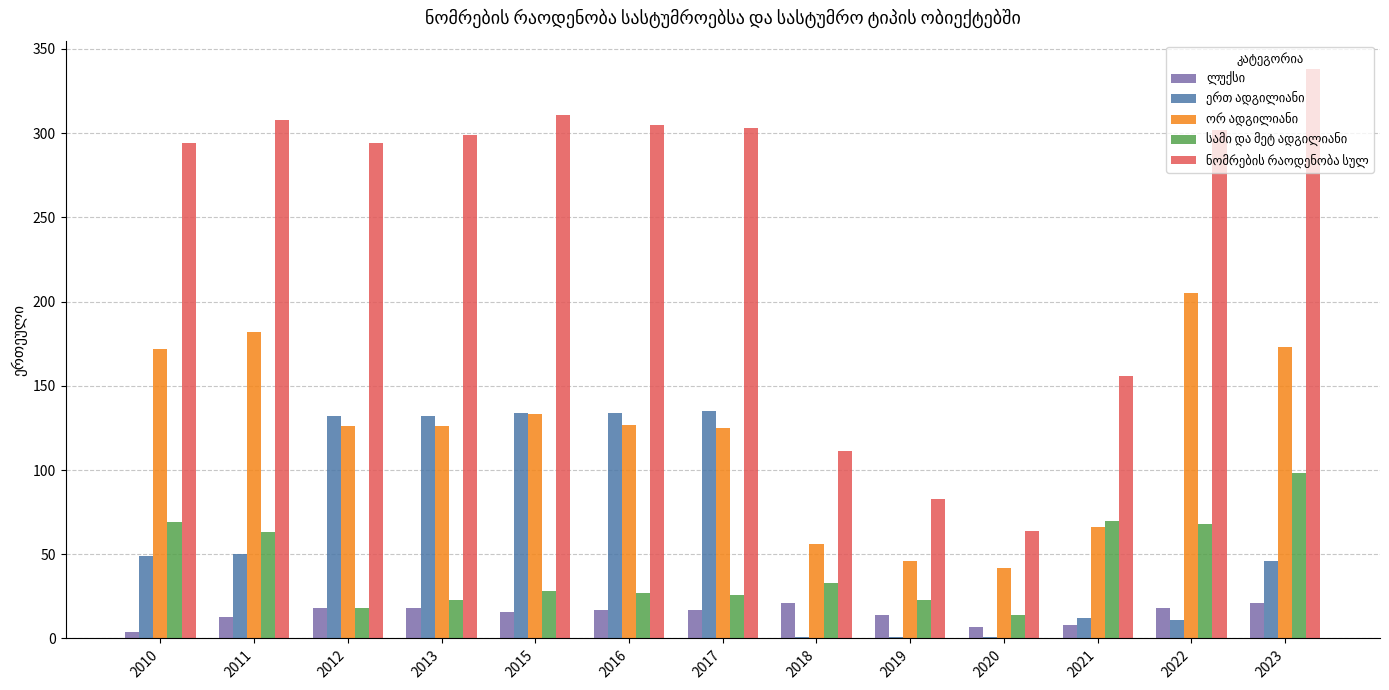

Count the number of data series in this chart.

5